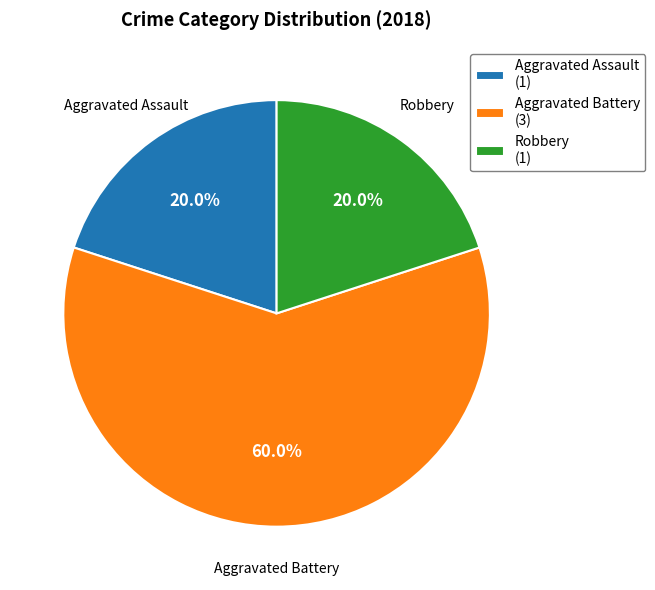

Approximately how many times larger is the value at Aggravated Battery (3) compared to Aggravated Assault (1)?

3.0